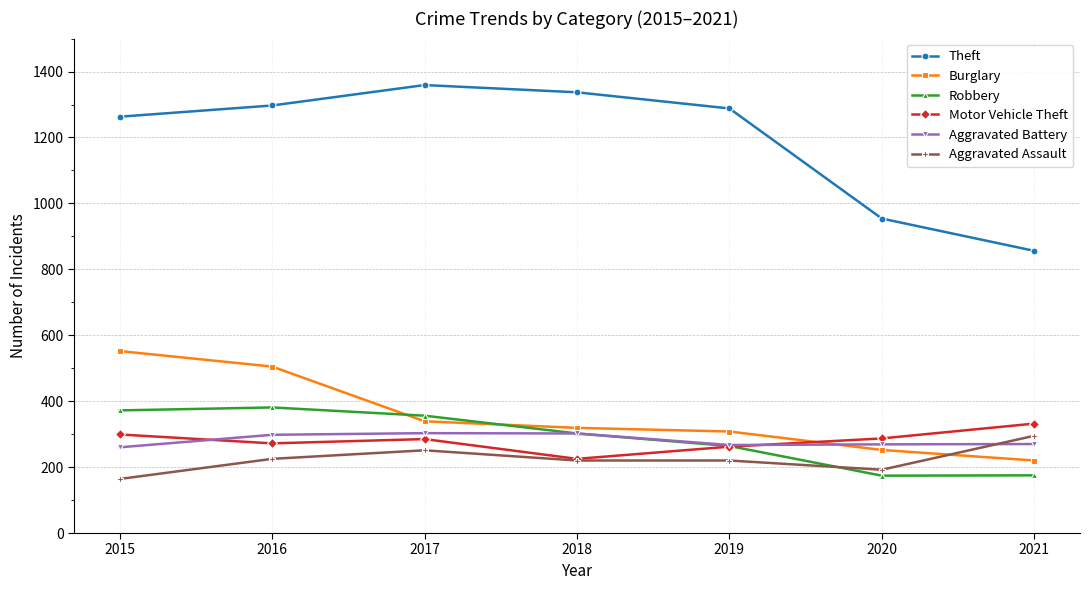

True or false: Theft and Burglary cross at least once.

False